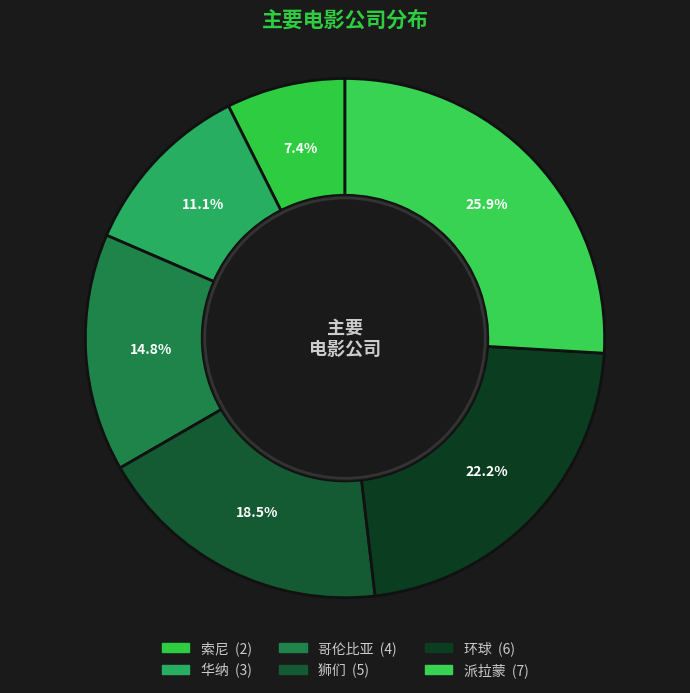

Do 环球 and 派拉蒙 together represent more than half of the pie?

No